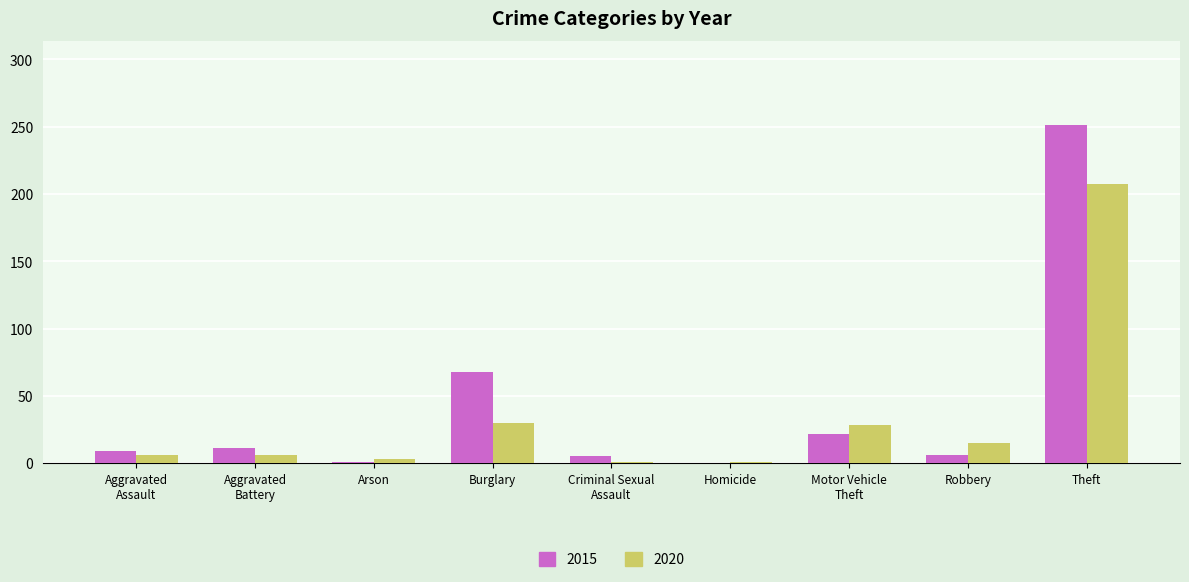

The 2015 series shows 68 at Burglary. True or false?

True